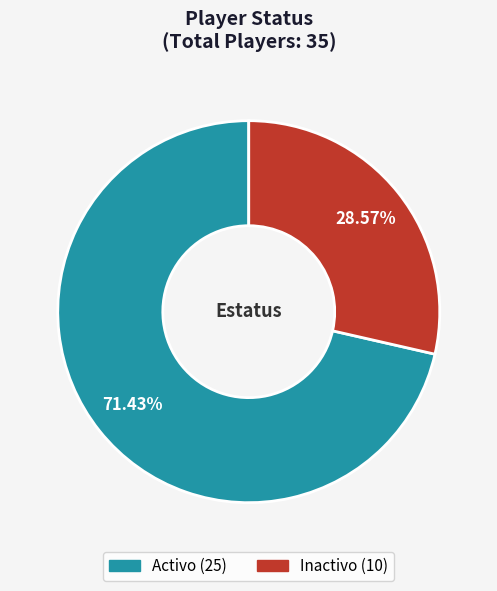

Is it true that Activo is 71% of the pie?

True